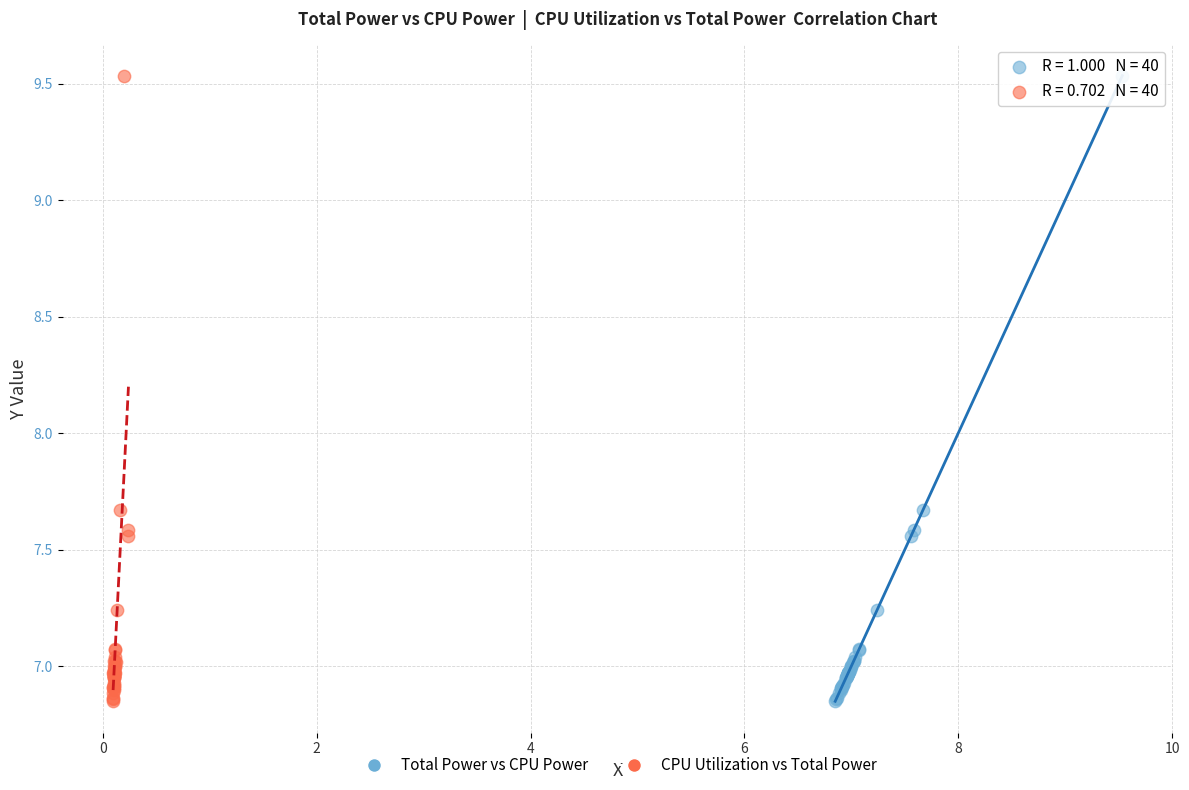

What are all the series names shown in the legend?

Total Power vs CPU Power, CPU Utilization vs Total Power